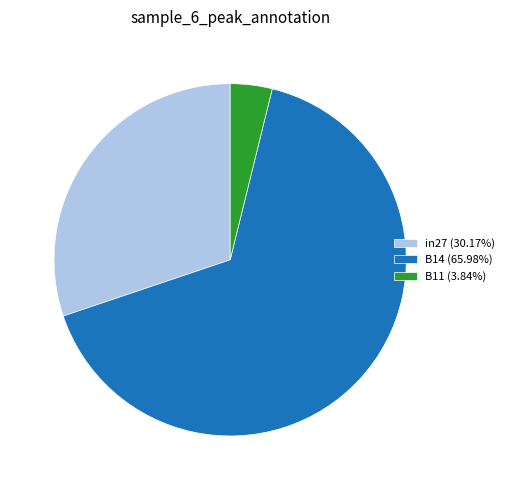

Count the number of slices in the pie.

3